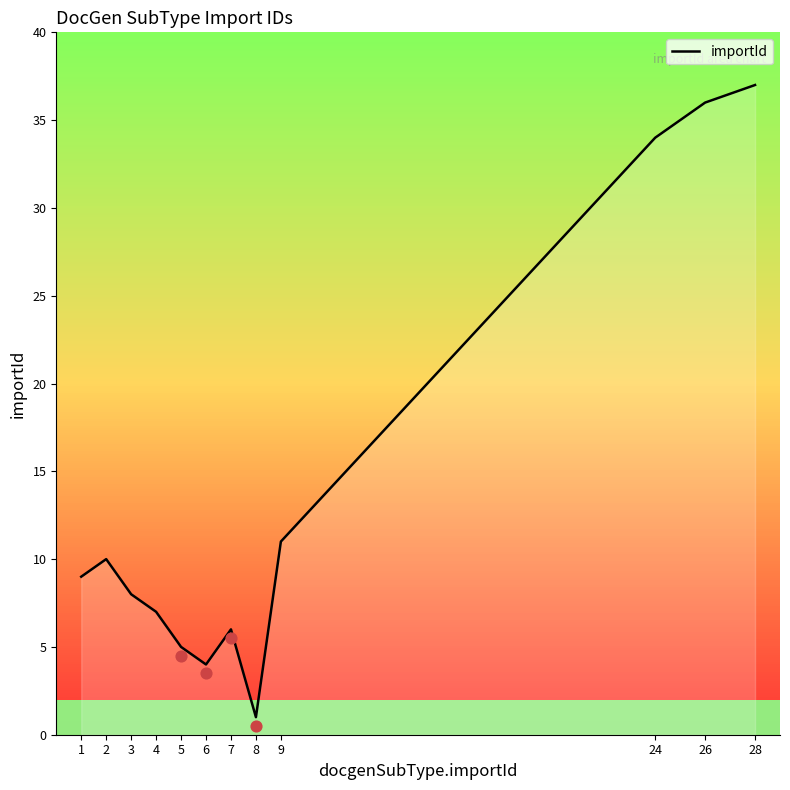

Which has a higher value, 4 or 9?

9